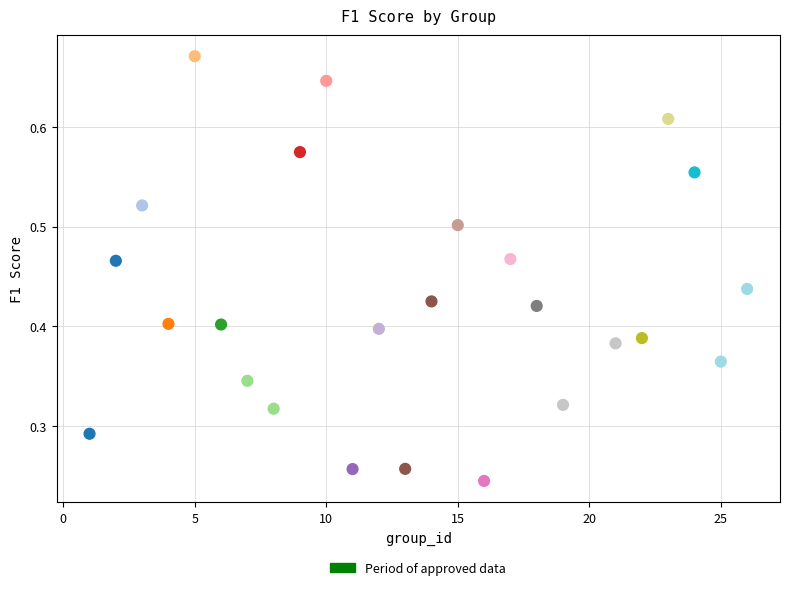

What is the range of X values (max minus min)?

25.0